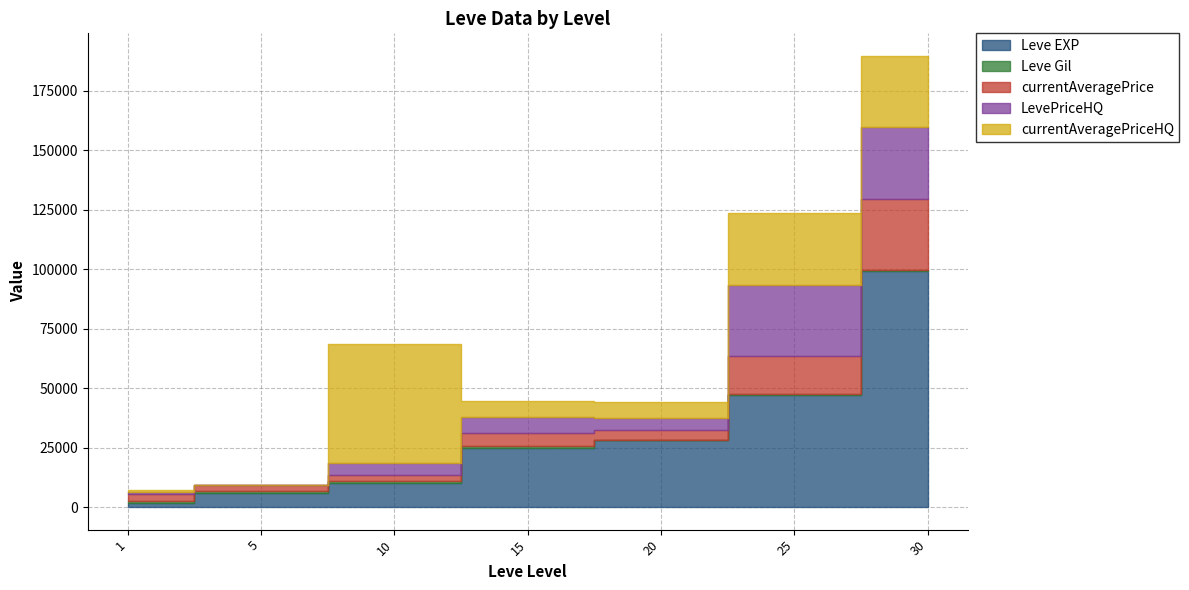

Which category has the lowest value in the Leve EXP series?

1